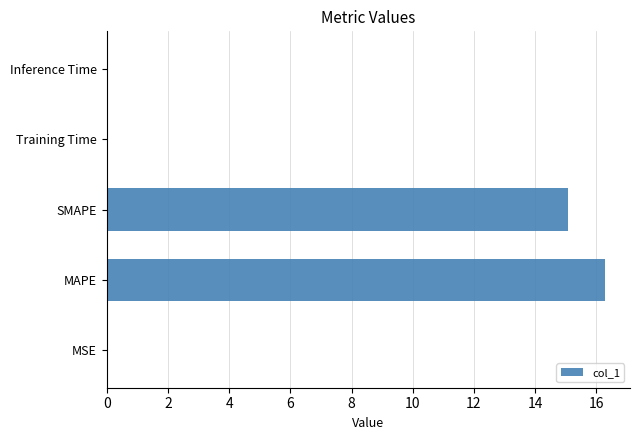

Is it true that the value at SMAPE is 15.1?

True